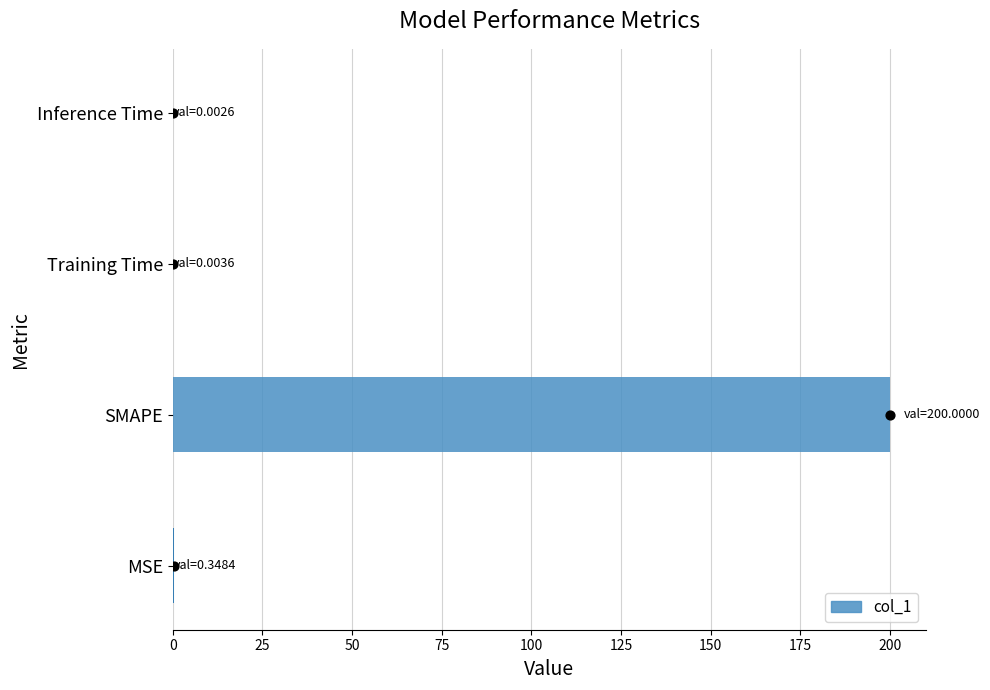

What is the change in value from MSE to Training Time?

-0.3